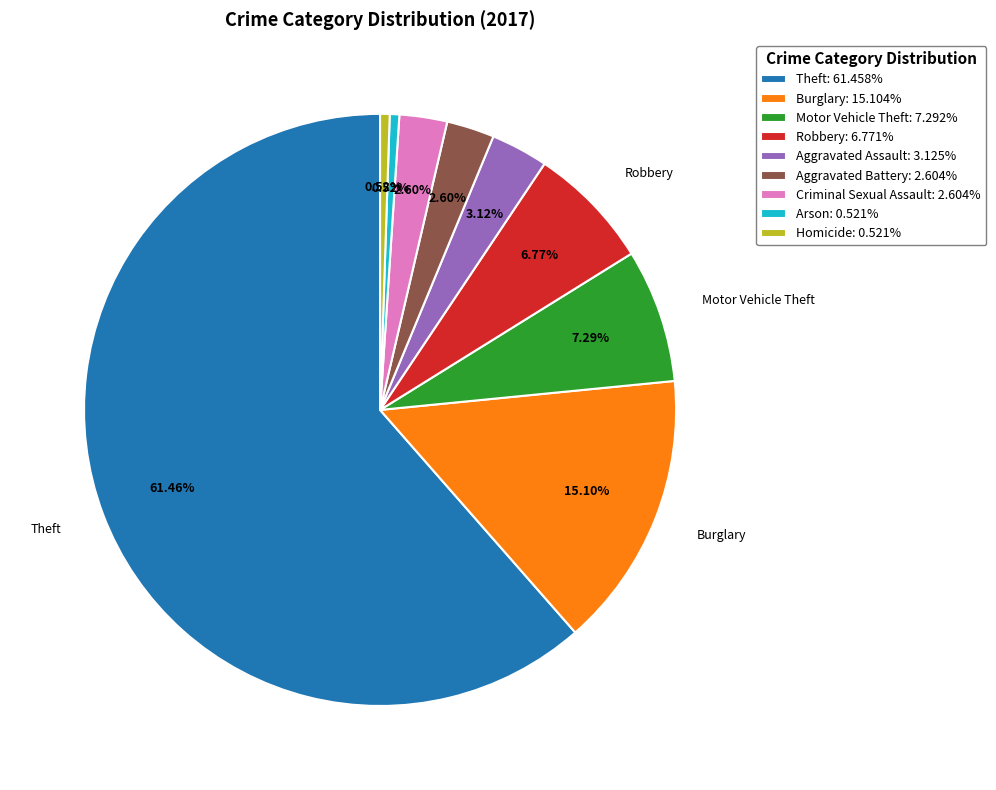

Does any single category account for the majority?

Yes